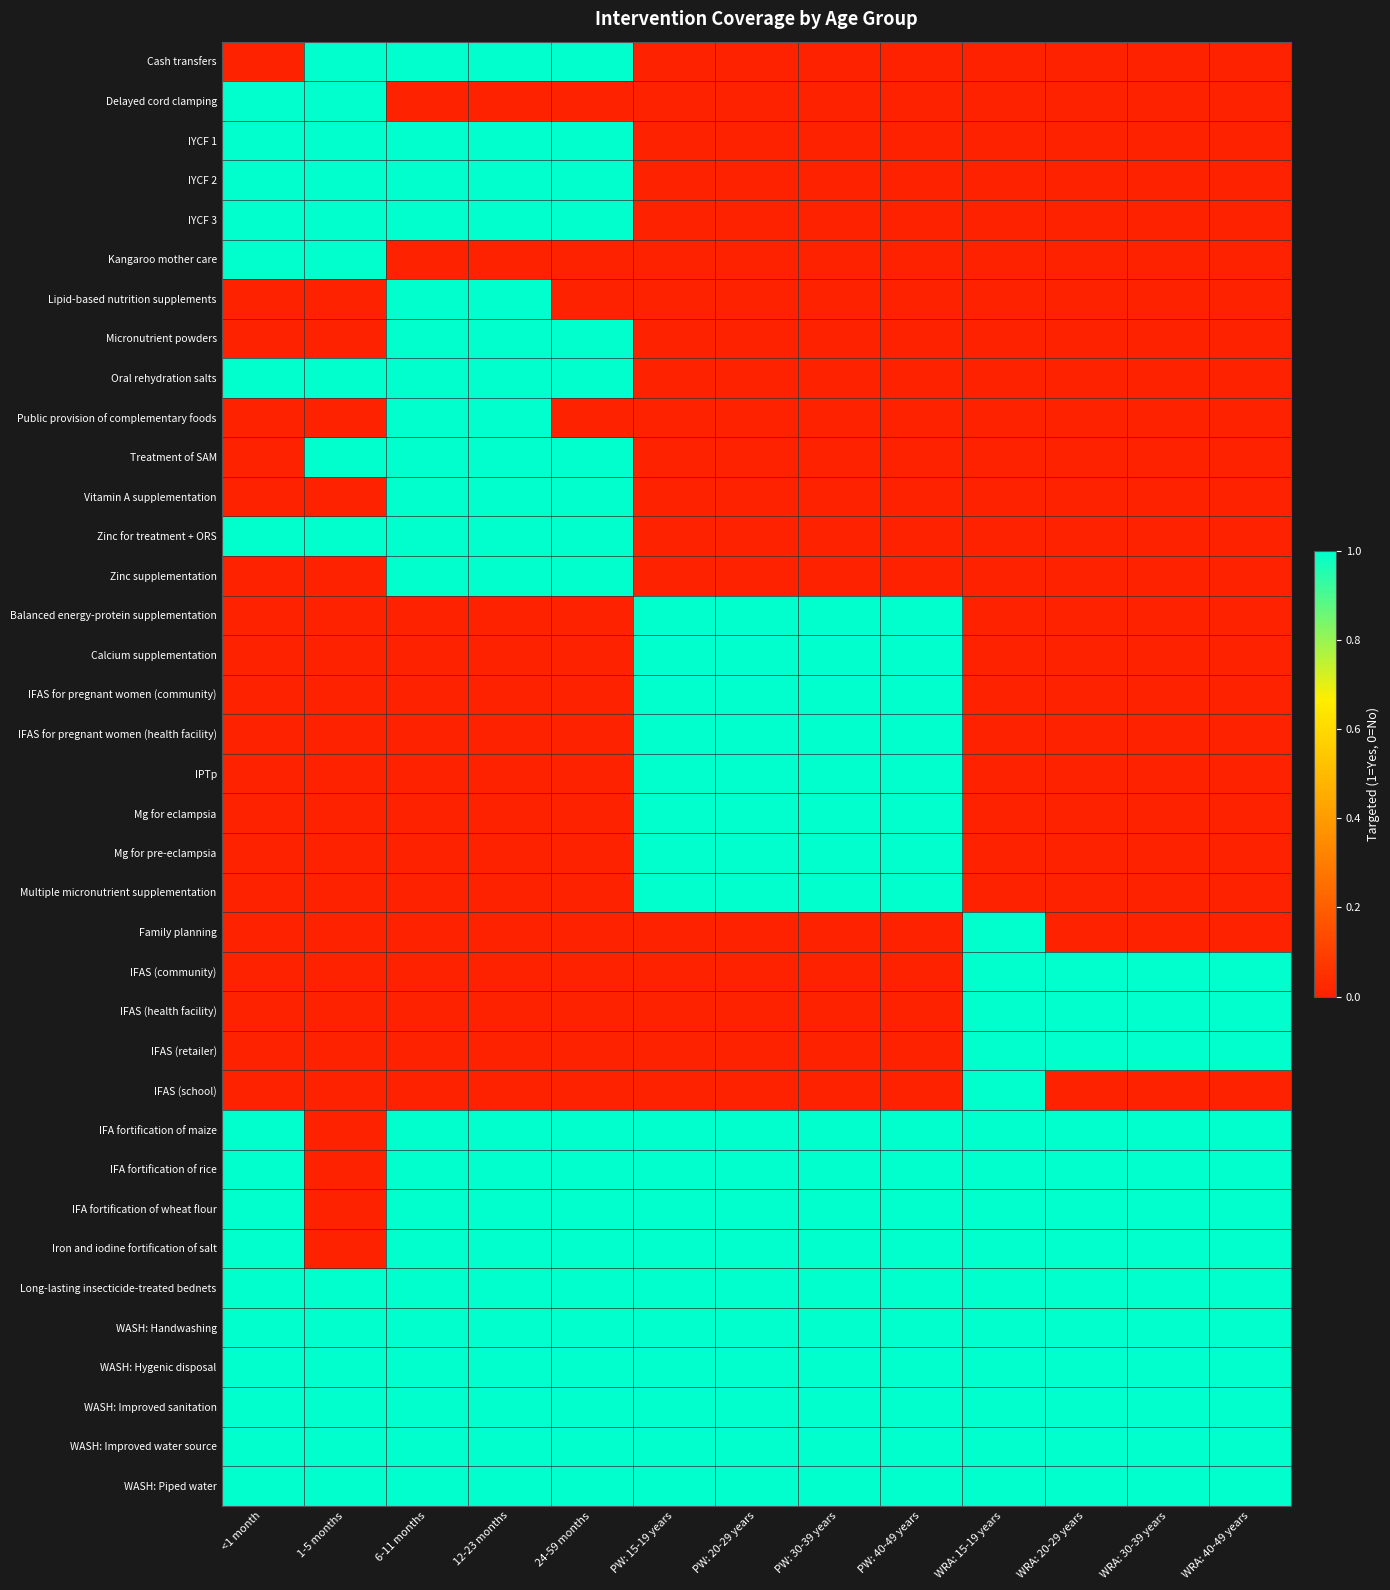

At how many categories does at least one series exceed 0?

13